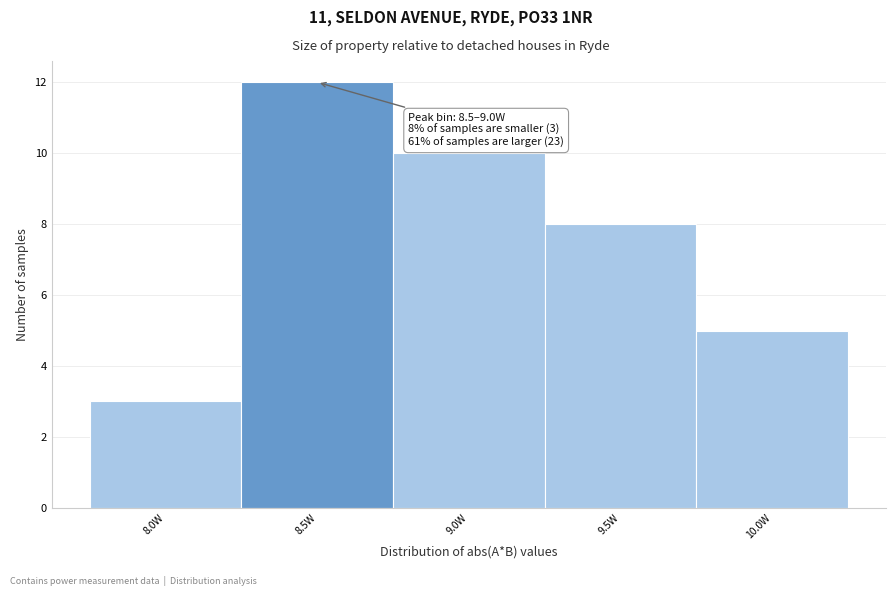

Reading left to right, list all the values displayed in this chart.

8.0W=3	8.5W=12	9.0W=10	9.5W=8	10.0W=5